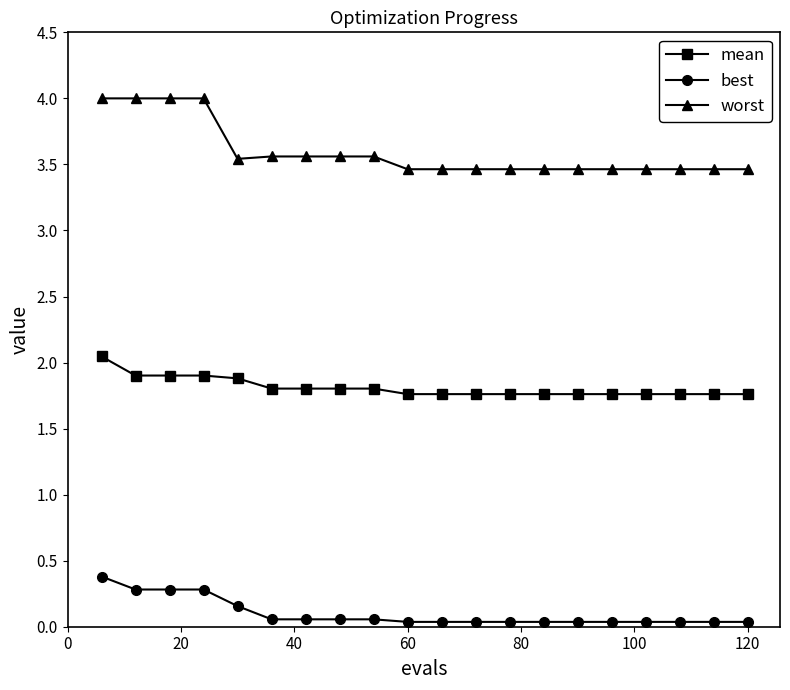

How many lines are shown in the chart?

3